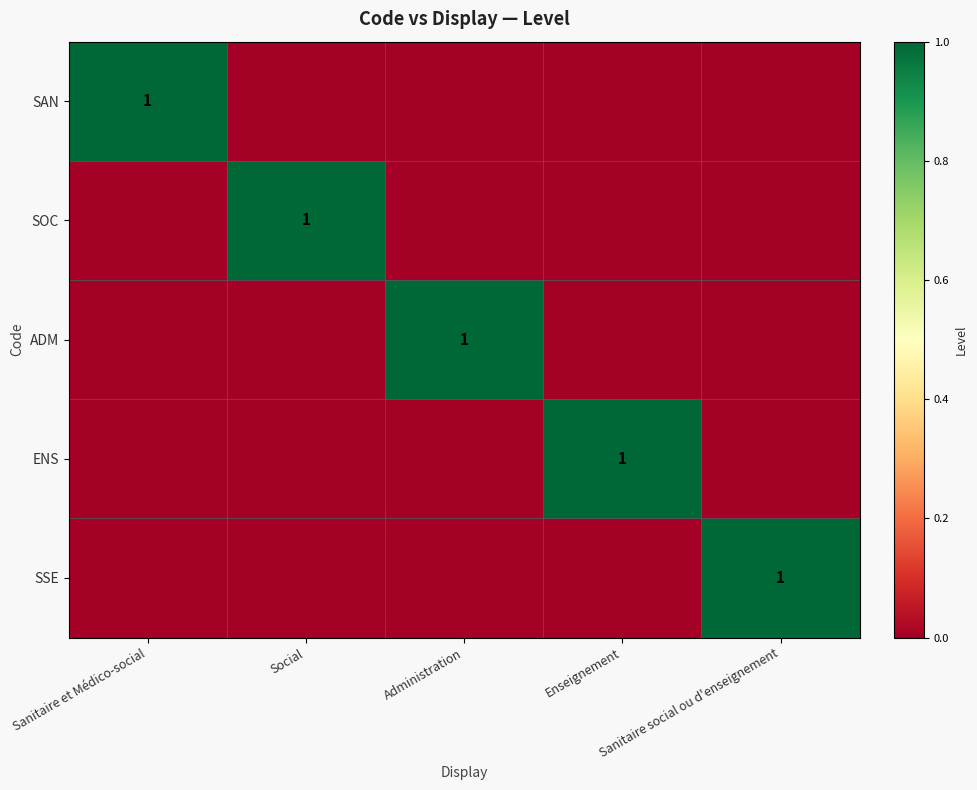

At Administration, list the series in order from smallest to largest.

SAN, SOC, ENS, SSE, ADM